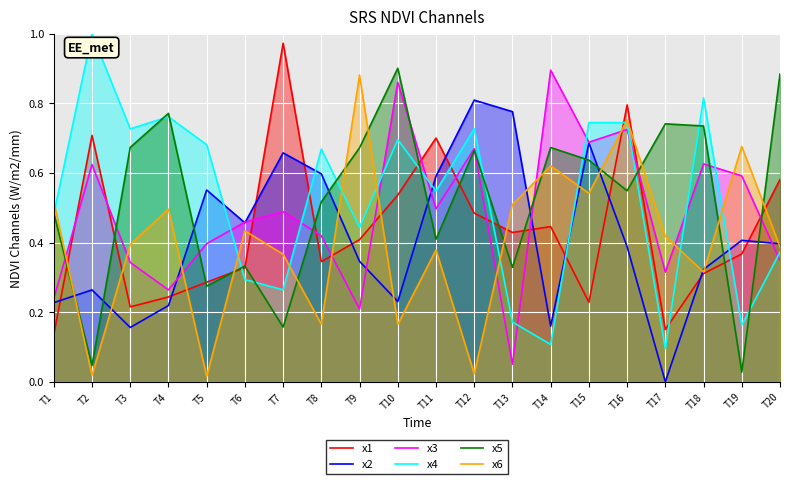

Which series has the largest range (max minus min)?

x4